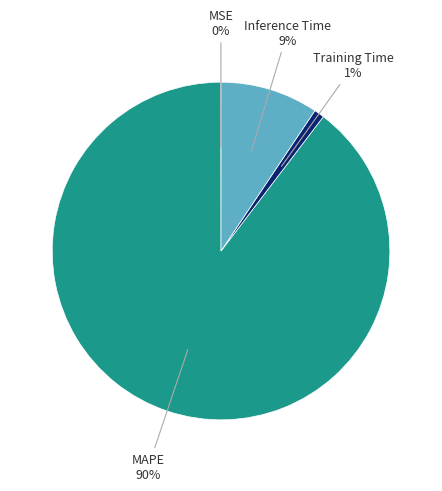

To the nearest percent, what is the average slice percentage?

25%